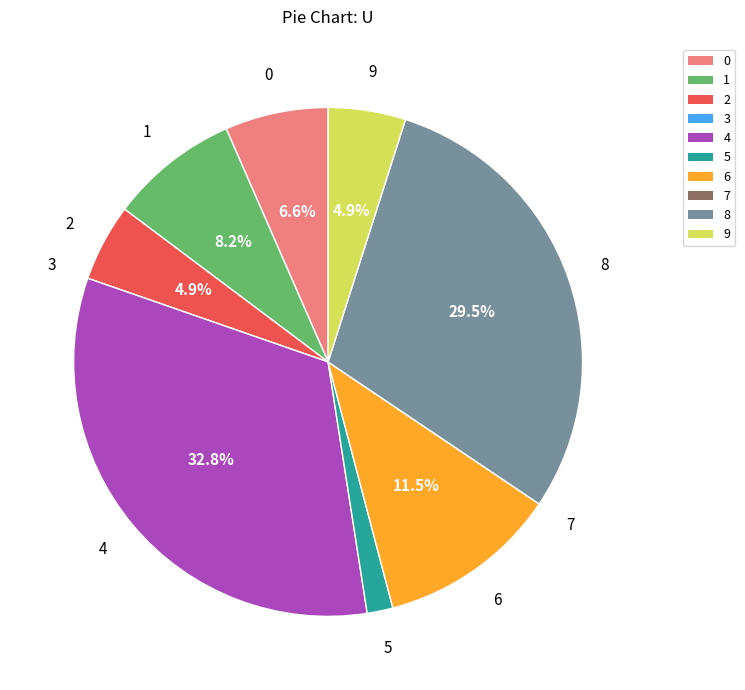

Between 9 and 5, which is larger?

9